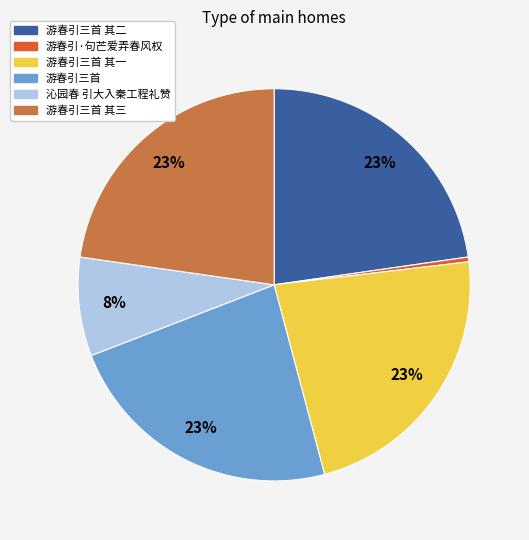

To the nearest percent, what is the average slice percentage?

17%